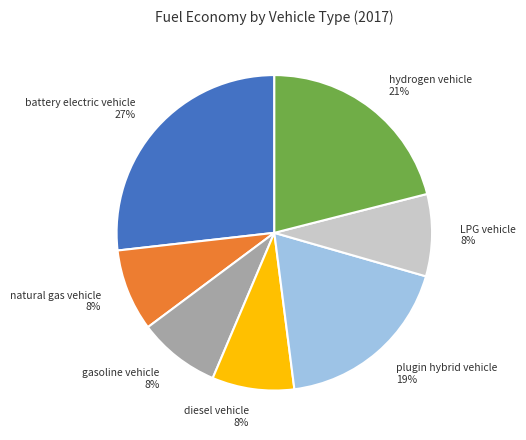

Is the sum of natural gas vehicle 8% and gasoline vehicle 8% greater than half?

No